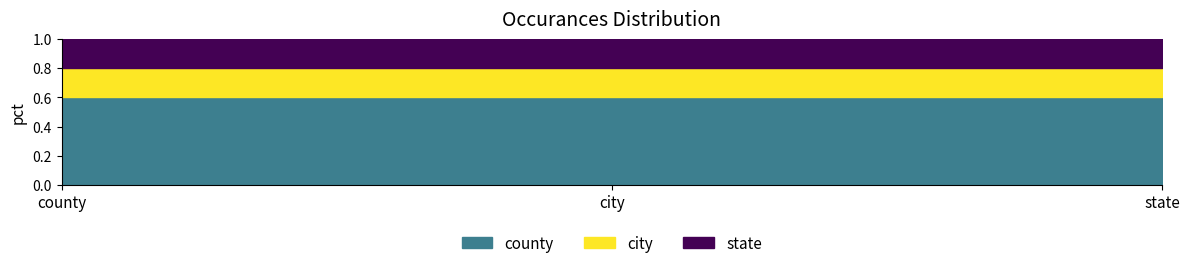

Between city and state, which is larger?

city